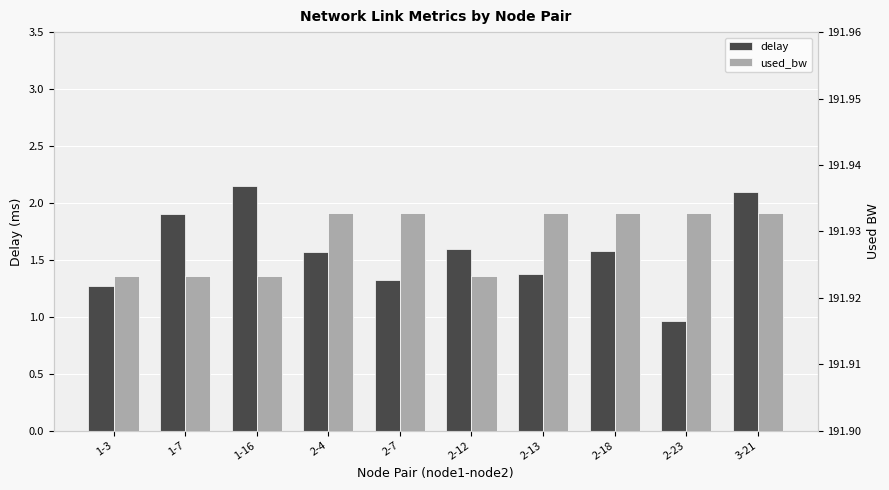

Reading left to right, extract all data points from this chart.

delay: 1-3=1.3	1-7=1.9	1-16=2.1	2-4=1.6	2-7=1.3	2-12=1.6	2-13=1.4	2-18=1.6	2-23=1.0	3-21=2.1
used_bw: 1-3=191.9	1-7=191.9	1-16=191.9	2-4=191.9	2-7=191.9	2-12=191.9	2-13=191.9	2-18=191.9	2-23=191.9	3-21=191.9